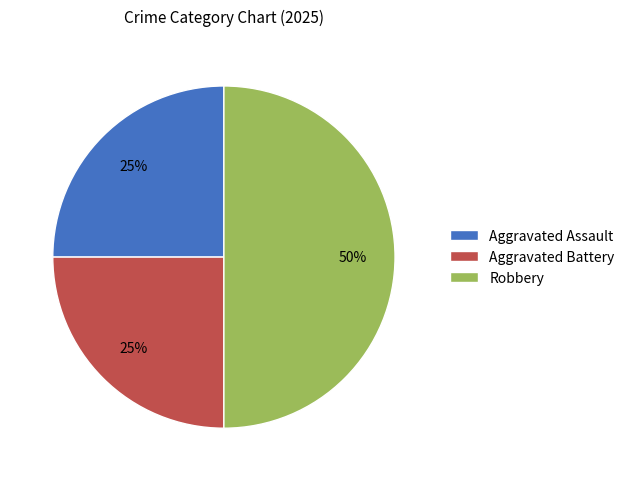

True or false: Aggravated Assault accounts for 39% of the total.

False